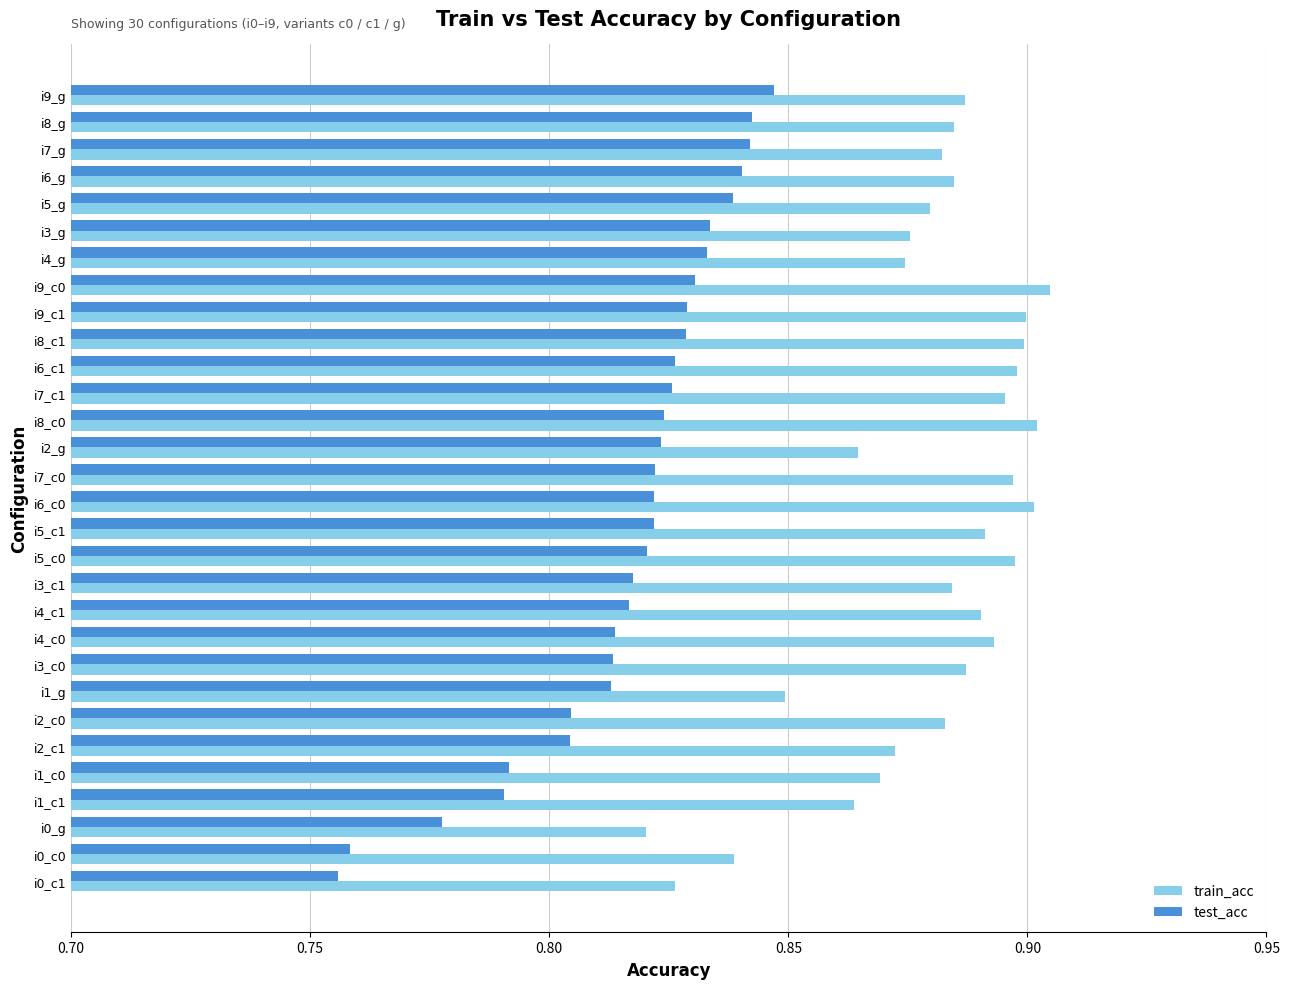

Is it true that train_acc equals 0.4 at i0_c1?

False